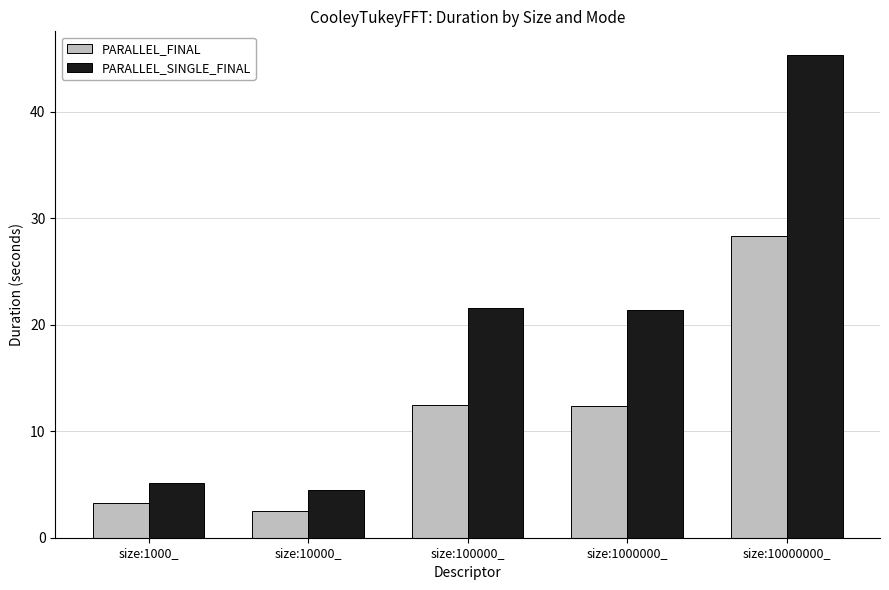

Which series has the largest range (max minus min)?

PARALLEL_SINGLE_FINAL